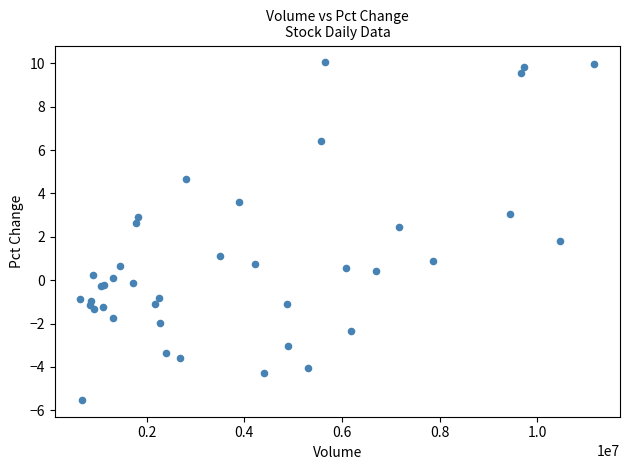

What Y value in the scatter plot is closest to 2?

1.8